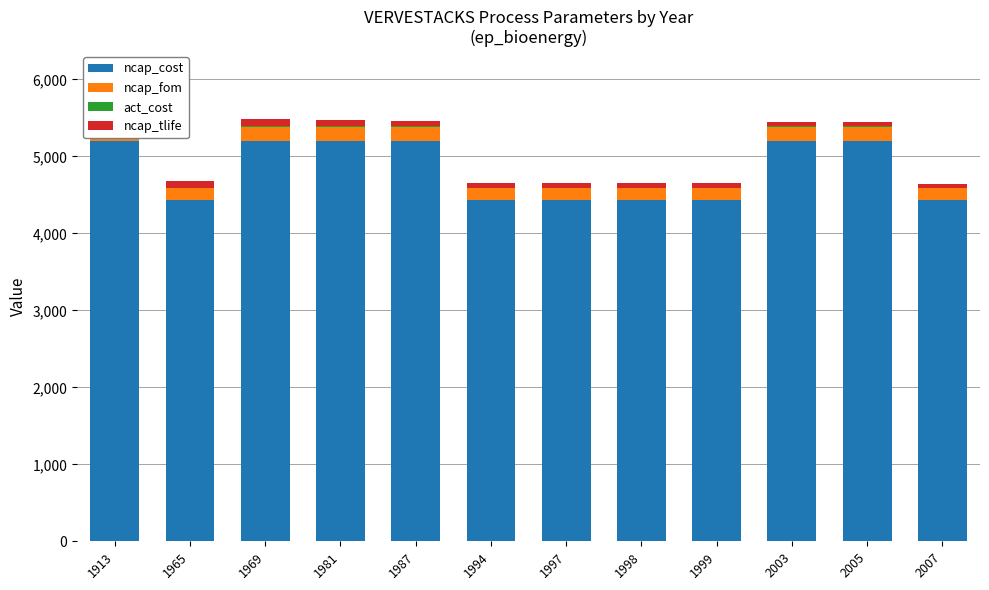

How many values in the ncap_tlife series exceed 61?

5